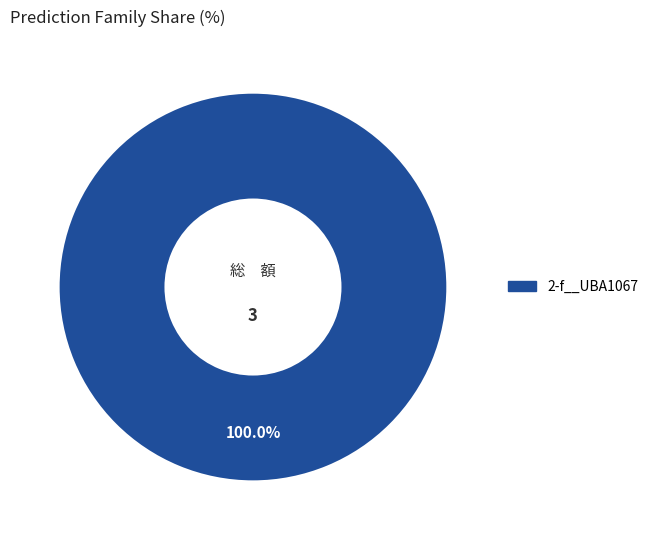

Is there a majority slice in this chart?

Yes